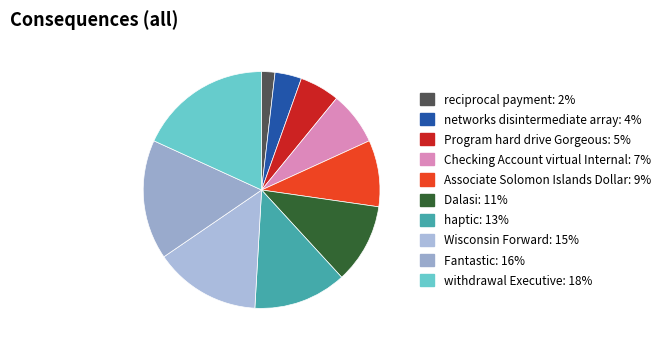

How many segments does this pie chart have?

10